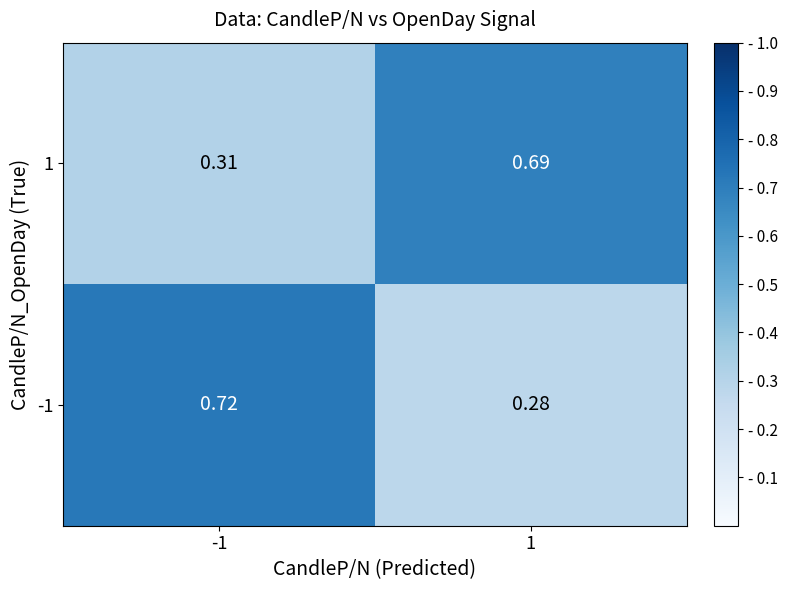

Is the value of -1 at 1 greater than the value of 1 at 1?

No